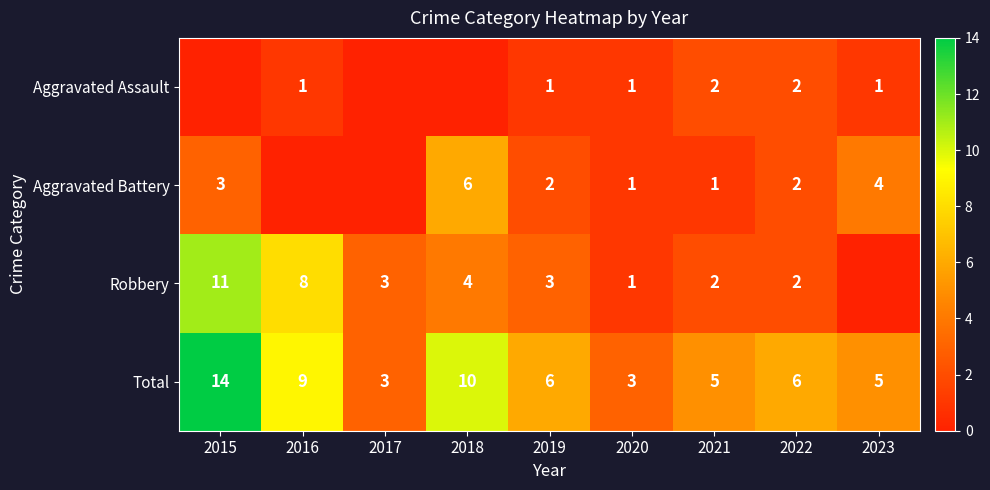

What is the total value across all series at 2015?

28